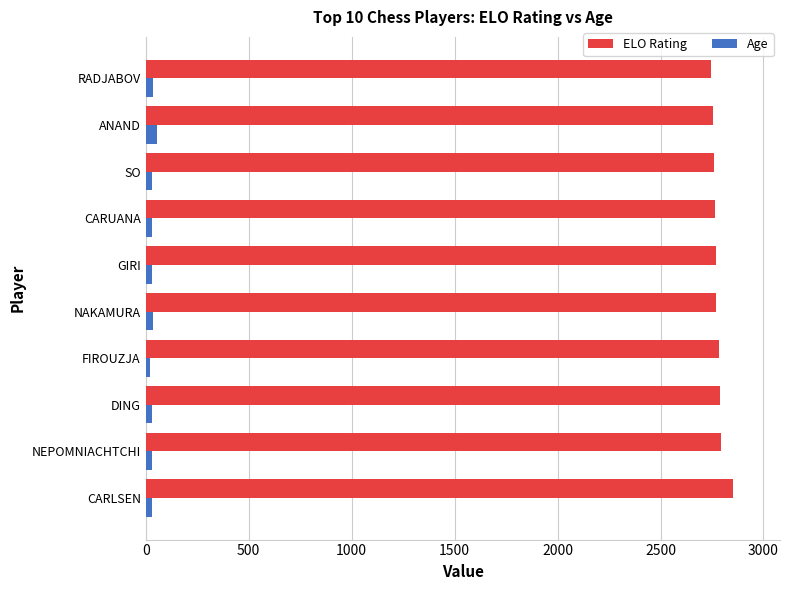

What is the sum of all Age values?

333